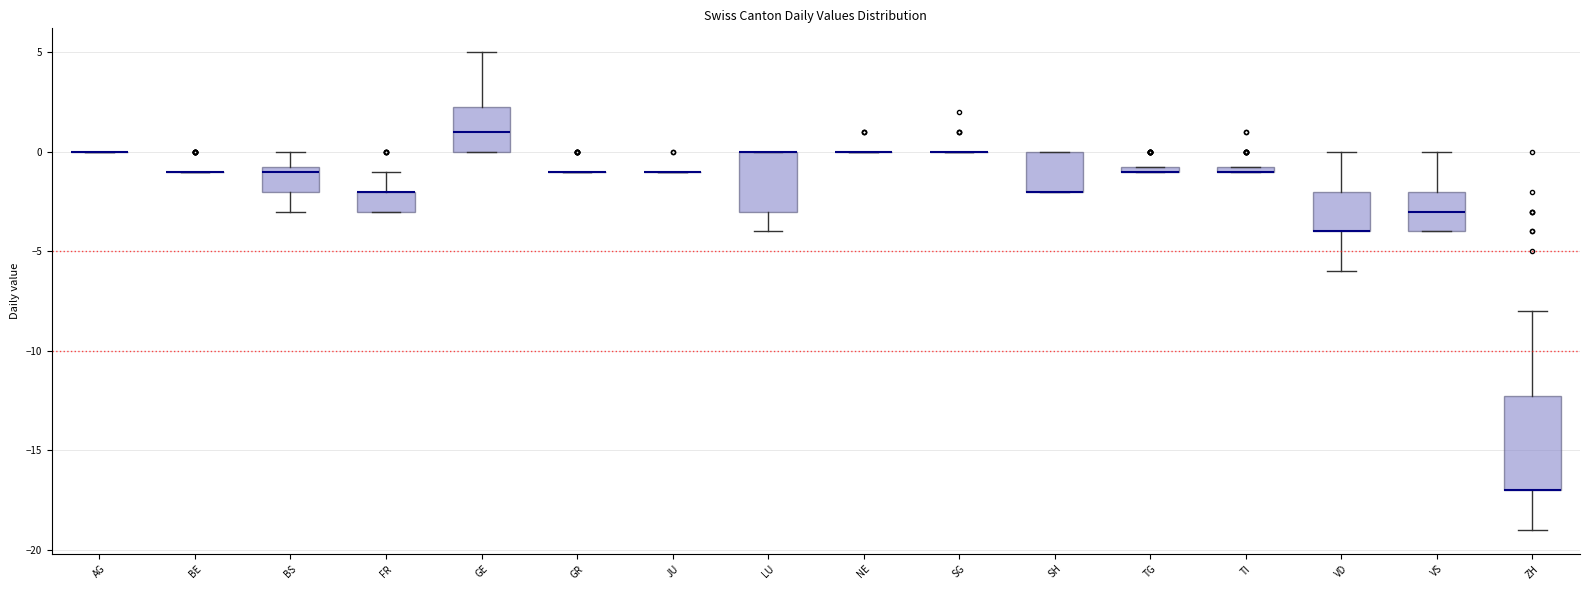

Comparing the boxes themselves (not the whiskers), which one is the tallest?

ZH